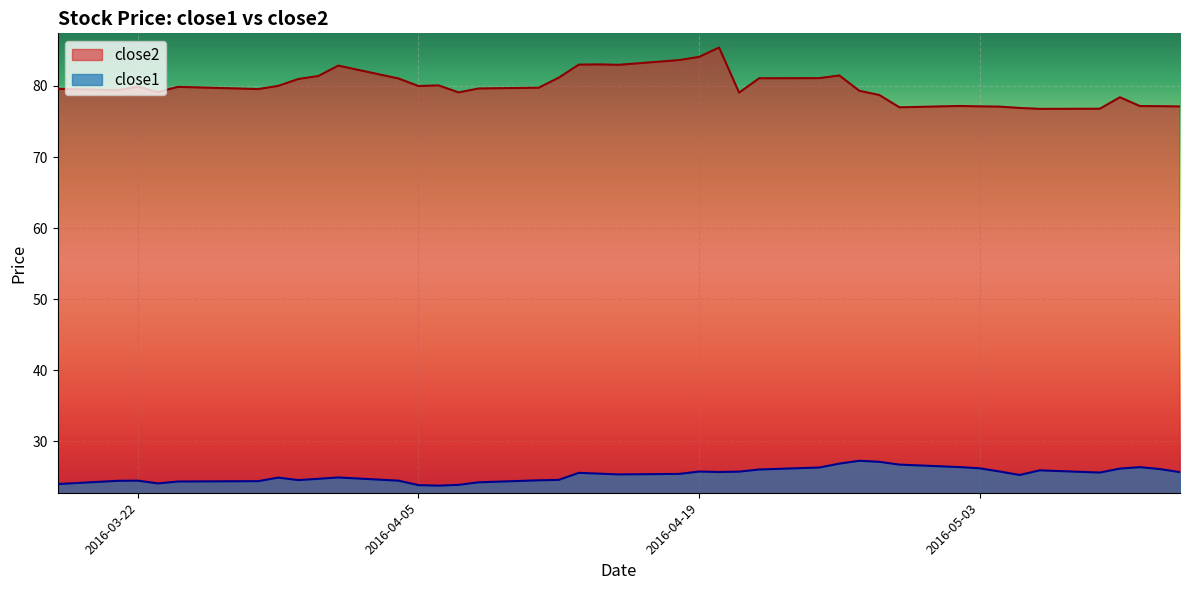

The value of close1 at 2016-03-28 is 24.4. True or false?

True